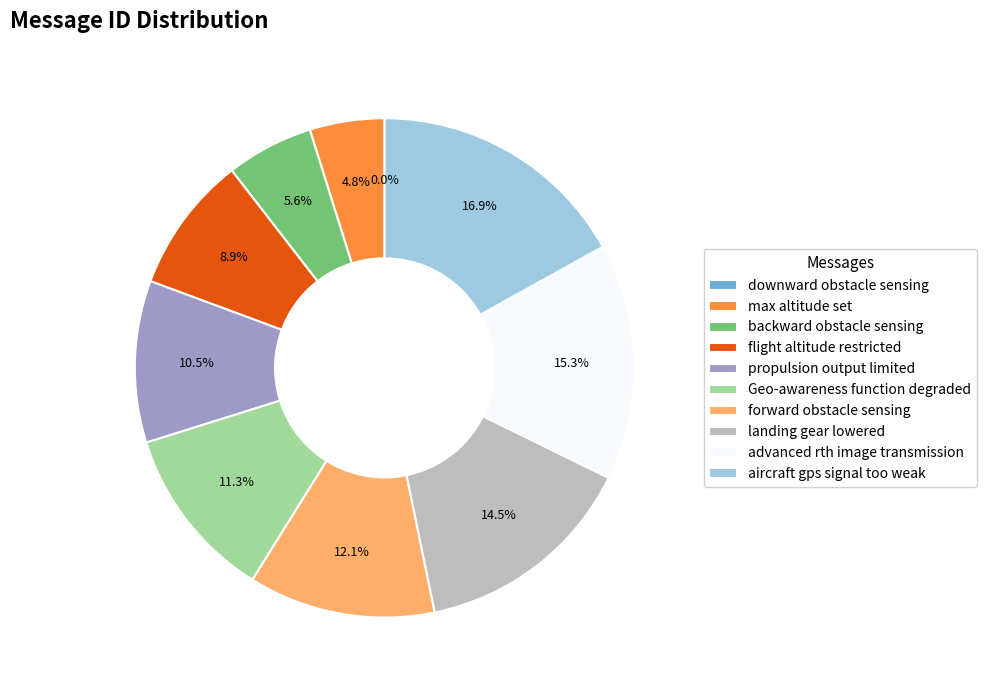

What percentage do Geo-awareness function degraded and downward obstacle sensing together represent?

11.3%